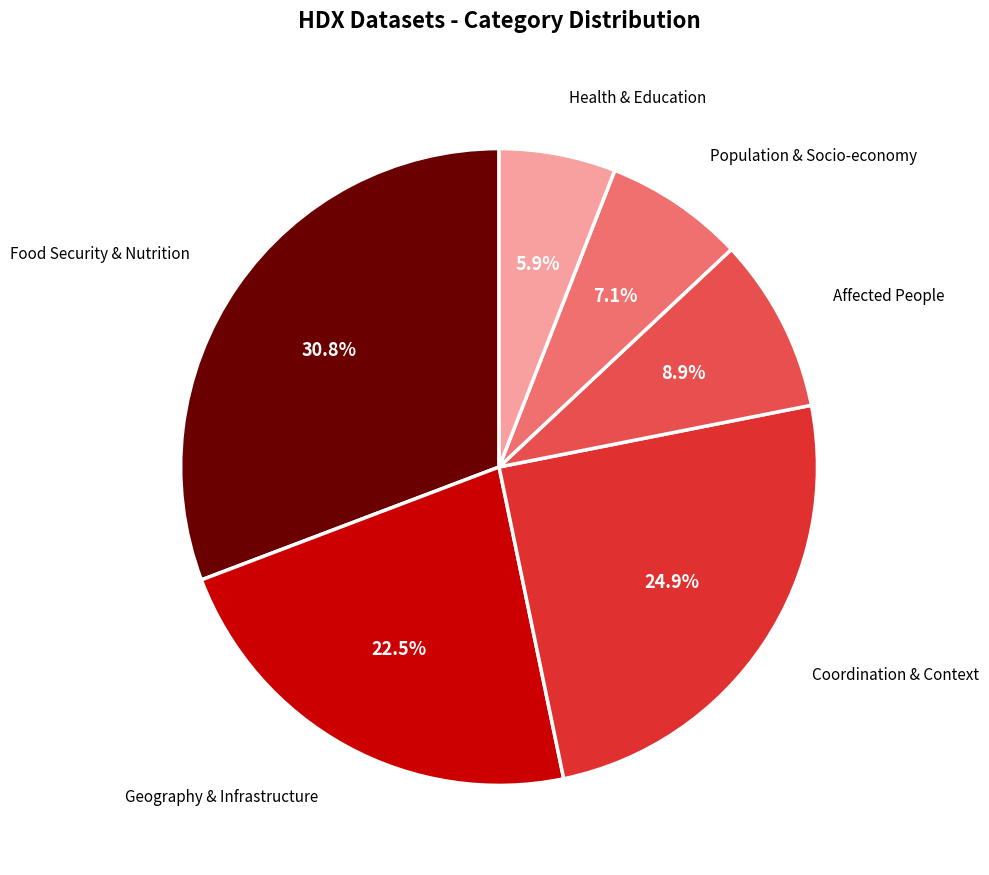

Is there a majority slice in this chart?

No